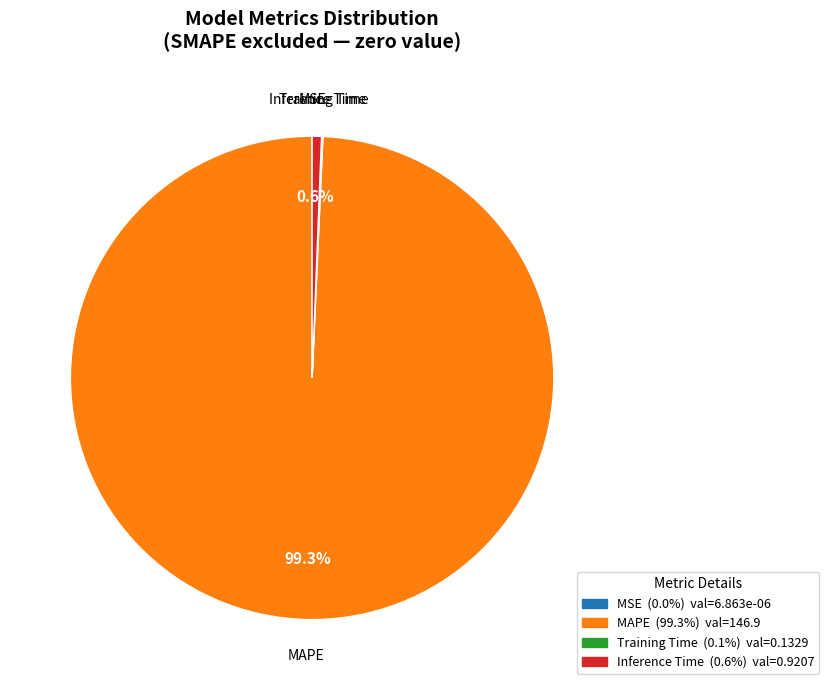

Which slice represents more than half of the pie?

MAPE